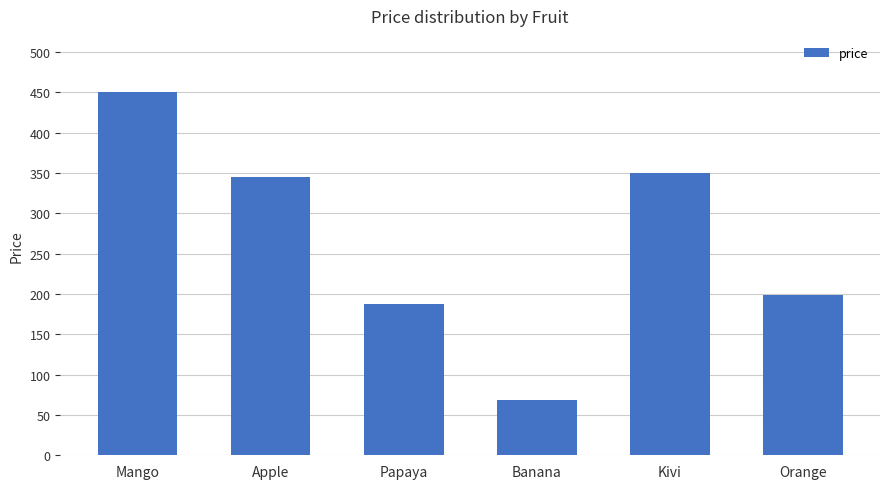

Reading left to right, what are all the values shown in this chart?

Mango=450	Apple=345	Papaya=187	Banana=69	Kivi=350	Orange=199